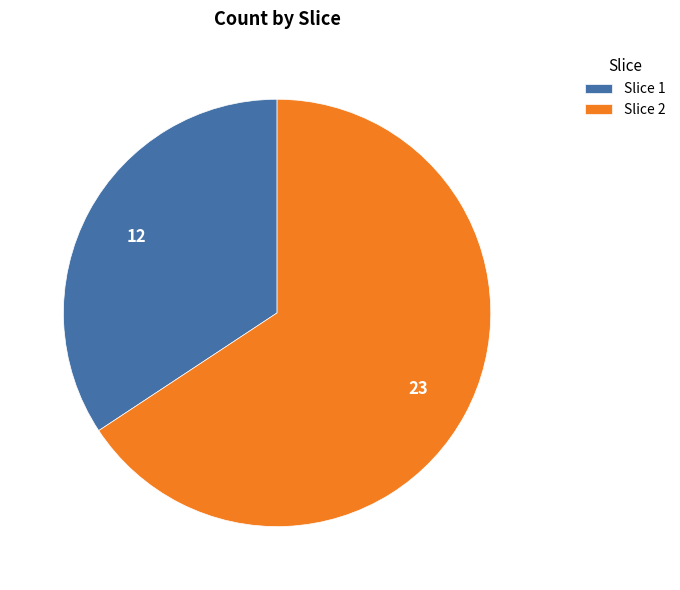

True or false: Slice 2 accounts for 66% of the total.

True